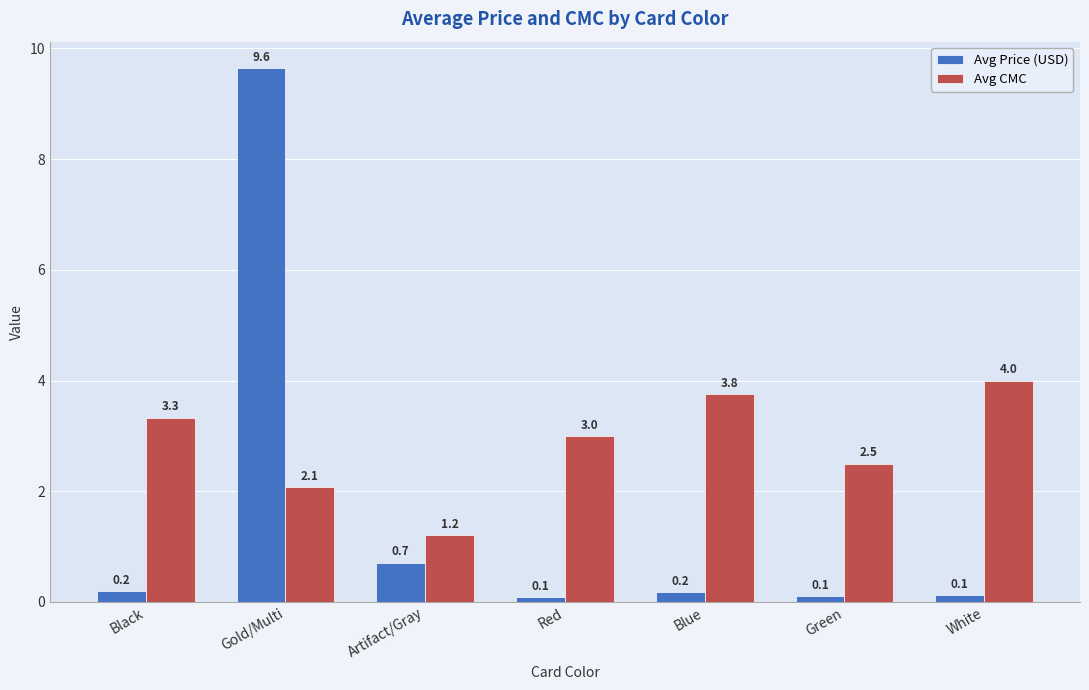

At which category is the sum across all series the highest?

Gold/Multi